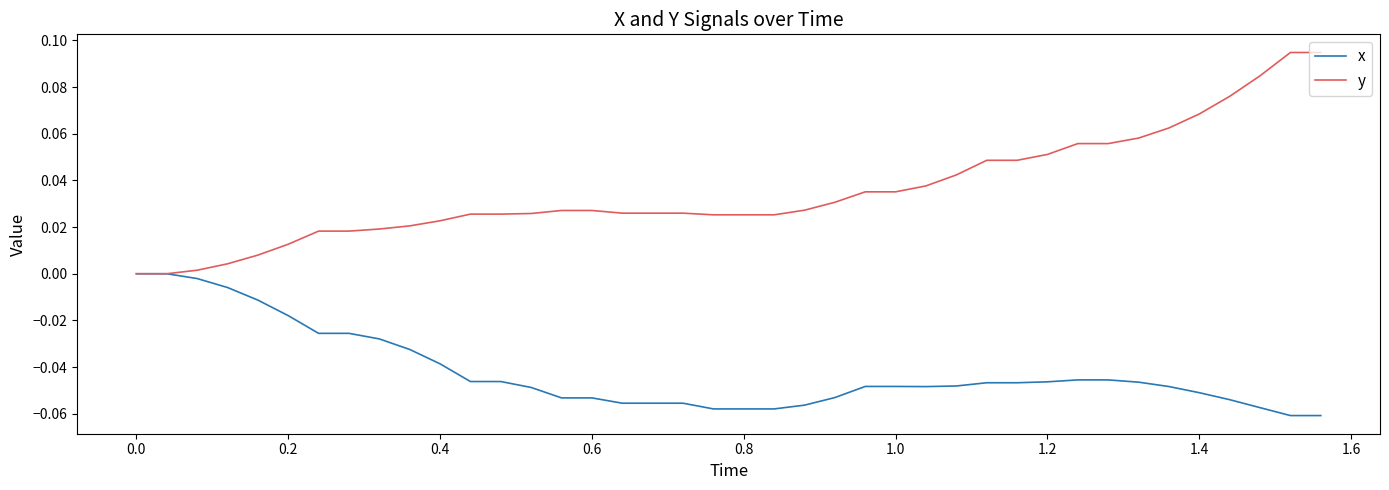

Which series has the largest range (max minus min)?

y